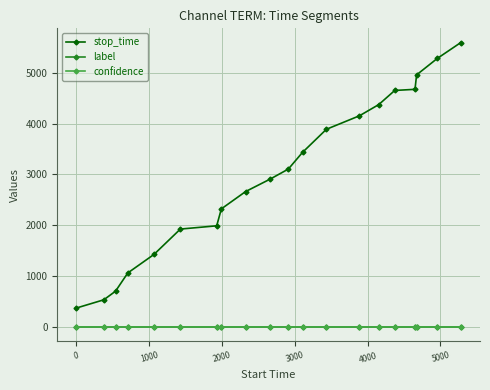

Which series has the largest total across all categories?

stop_time